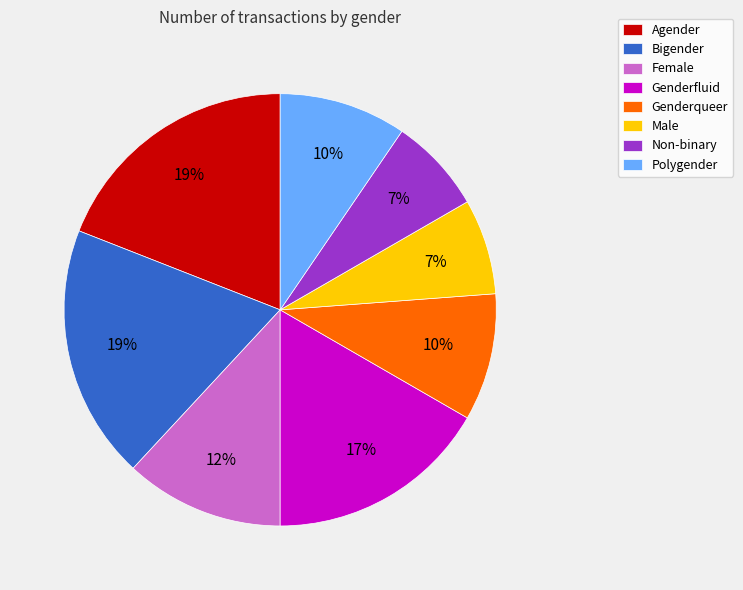

Is the sum of Male and Bigender greater than half?

No